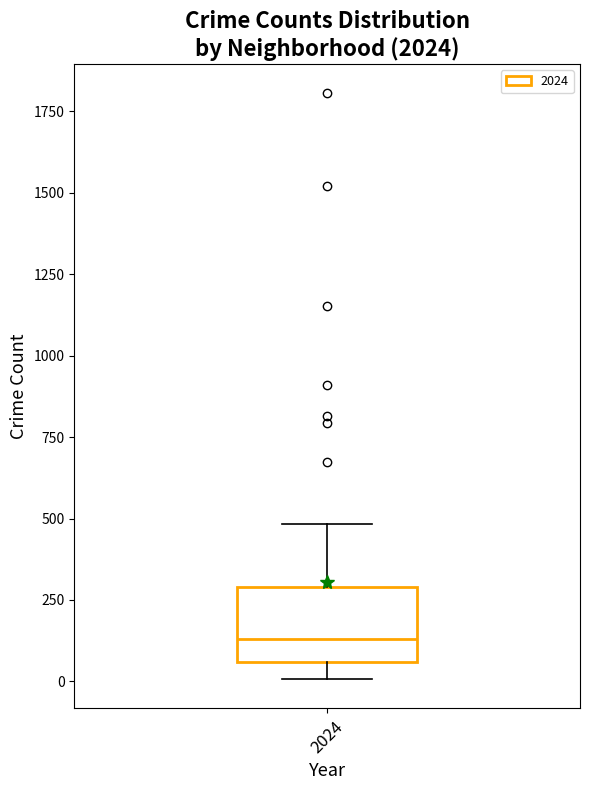

Transcribe this box plot: give where the median line is, the range the box spans, and where the two whiskers end, as read against the y-axis. The values are not printed on the chart, so give them approximately, as read against the axis.

median 150, box 50 to 300, whiskers 0 to 500